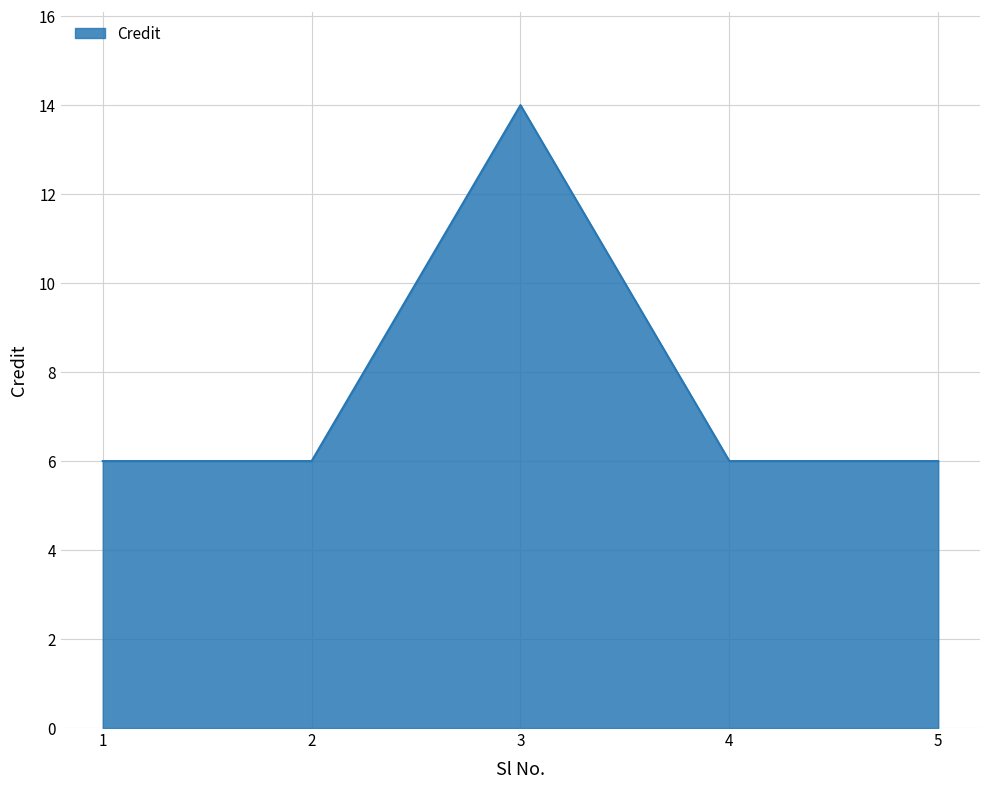

At which category does the chart reach its peak across all series?

3